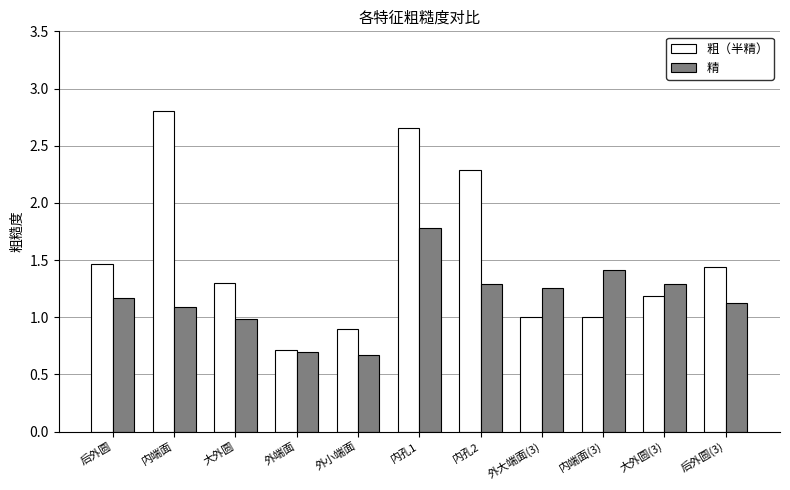

How many bars are there in each group?

2